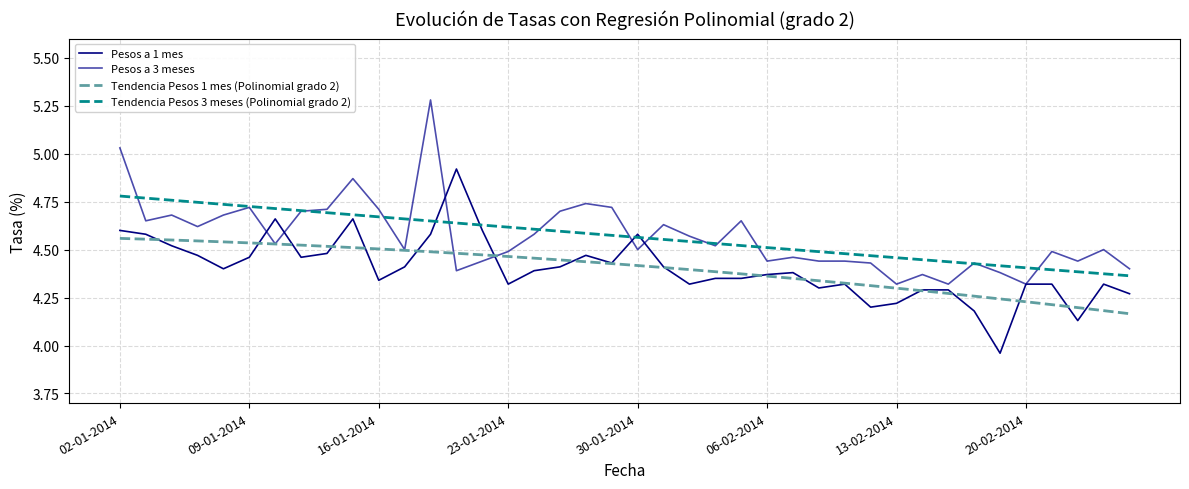

What are all the series names shown in the legend?

Pesos a 1 mes, Pesos a 3 meses, Tendencia Pesos 1 mes (Polinomial grado 2), Tendencia Pesos 3 meses (Polinomial grado 2)